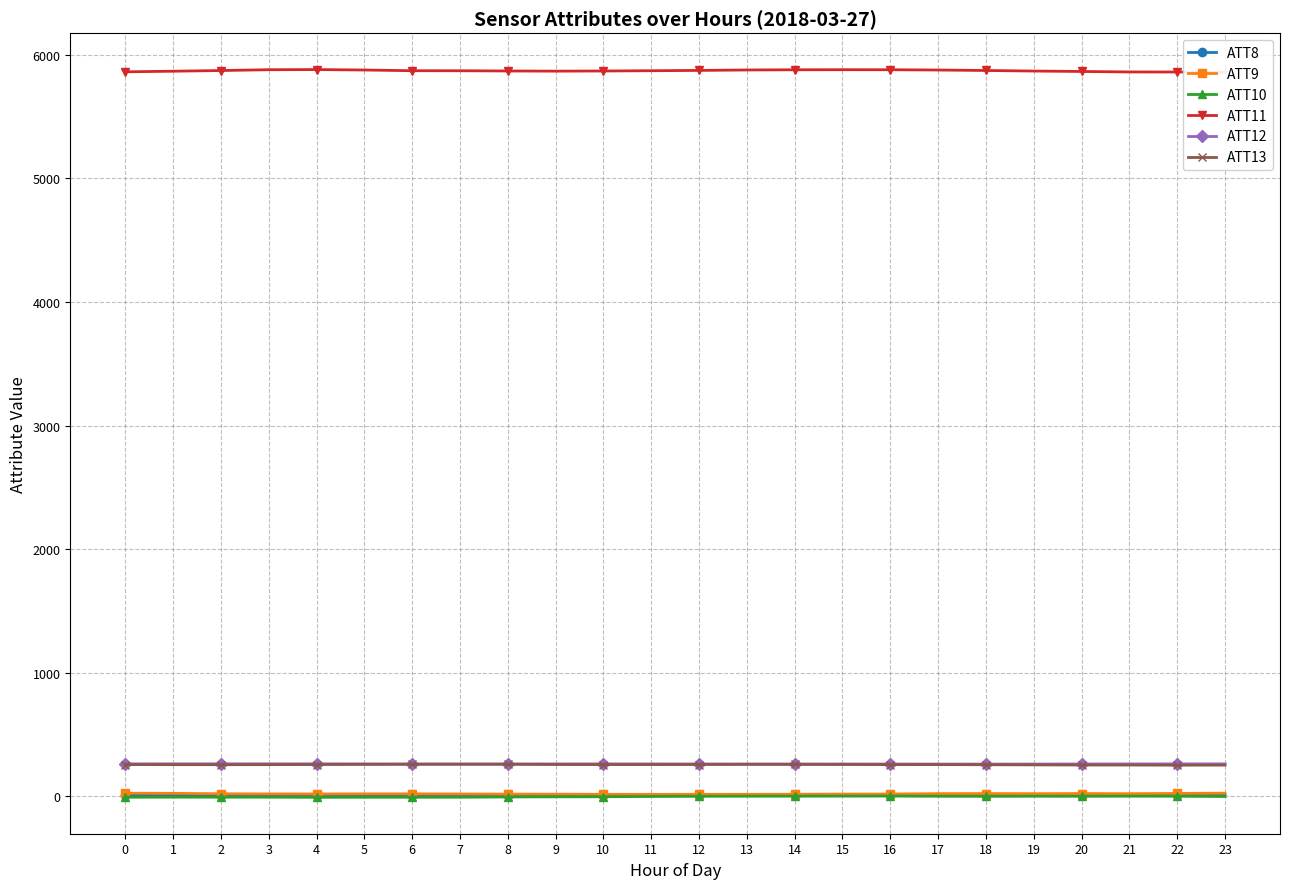

Reading left to right, what are all the values shown in this chart?

ATT8: 7.5	7.7	8.2	8.0	8.0	11.7	11.8	12.1	11.7	10.6	9.6	9.0	5.7	5.8	7.9	8.3	8.2	9.8	10.8	11.6	8.2	8.0	7.3	12.5
ATT9: 24.2	22.9	19.5	18.3	18.1	18.9	18.8	17.7	16.8	16.2	15.2	14.9	15.1	15.2	15.6	16.9	17.2	20.6	21.2	20.3	21.3	20.3	22.1	24.5
ATT10: -8.8	-7.8	-8.1	-8.0	-9.4	-8.7	-8.6	-8.5	-6.4	-5.1	-4.6	-2.5	-0.9	-0.3	0.1	0.5	0.9	-0.6	-1.0	-0.4	-0.8	0.1	-0.3	-2.6
ATT11: 5863.2	5868.1	5873.5	5880.1	5881.4	5877.8	5872.0	5871.8	5869.9	5868.6	5869.8	5872.1	5874.4	5878.0	5879.6	5880.2	5880.0	5877.6	5873.9	5869.4	5865.9	5862.2	5861.6	5859.3
ATT12: 261.6	261.9	261.8	261.9	261.8	261.4	261.2	261.0	261.0	261.2	261.3	261.2	260.8	260.8	260.7	260.6	260.4	260.0	259.9	260.1	260.6	261.0	261.2	261.3
ATT13: 256.0	254.9	254.8	255.1	256.2	257.2	257.7	257.9	258.1	256.3	255.8	255.7	256.3	257.0	256.9	256.4	255.3	255.4	254.5	253.4	252.2	252.0	251.1	251.4